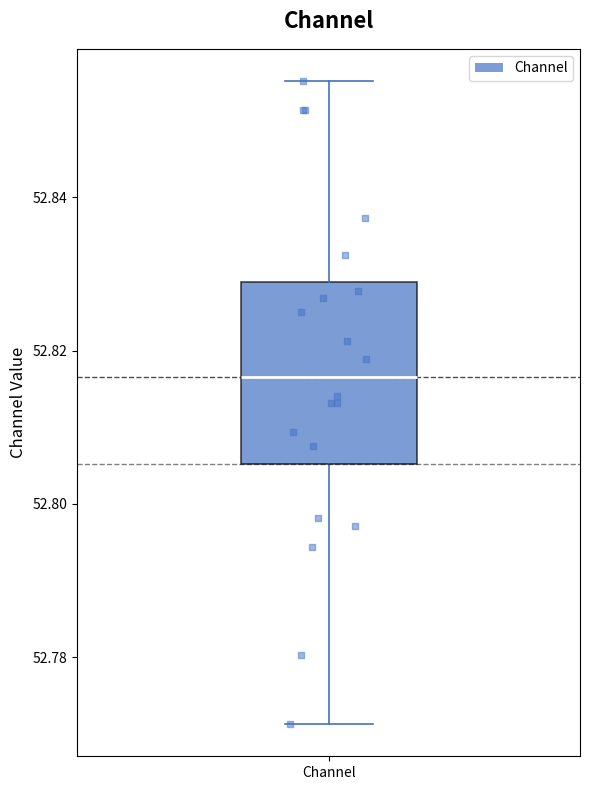

Read this box plot against the y-axis: the position of the median line, the range covered by the box, and the ends of both whiskers. The values are not printed on the chart, so give them approximately, as read against the axis.

median 52.816, box 52.806 to 52.828, whiskers 52.772 to 52.856